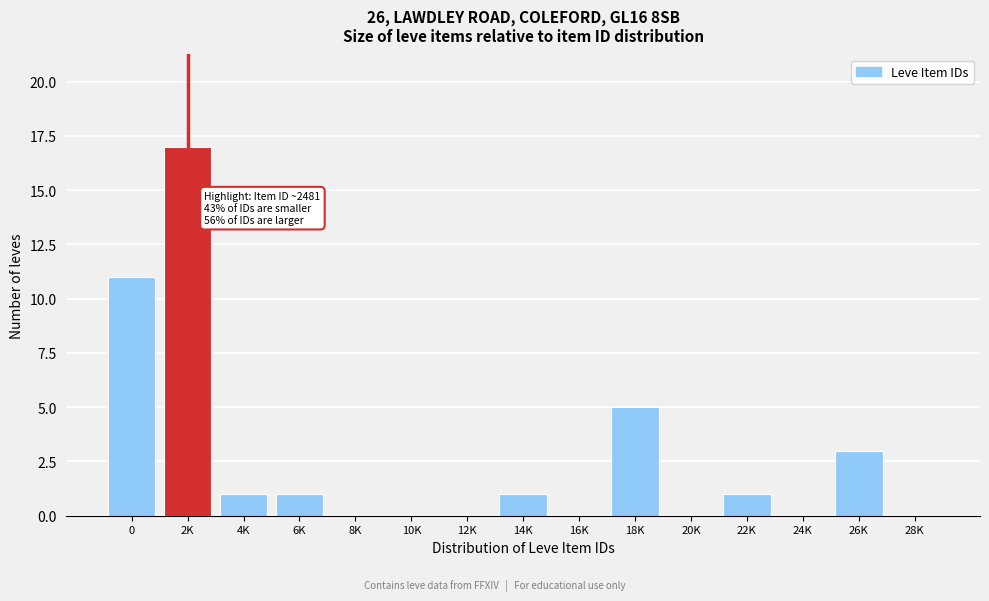

Reading left to right, extract all data points from this chart.

0=11	2K=17	4K=1	6K=1	8K=0	10K=0	12K=0	14K=1	16K=0	18K=5	20K=0	22K=1	24K=0	26K=3	28K=0